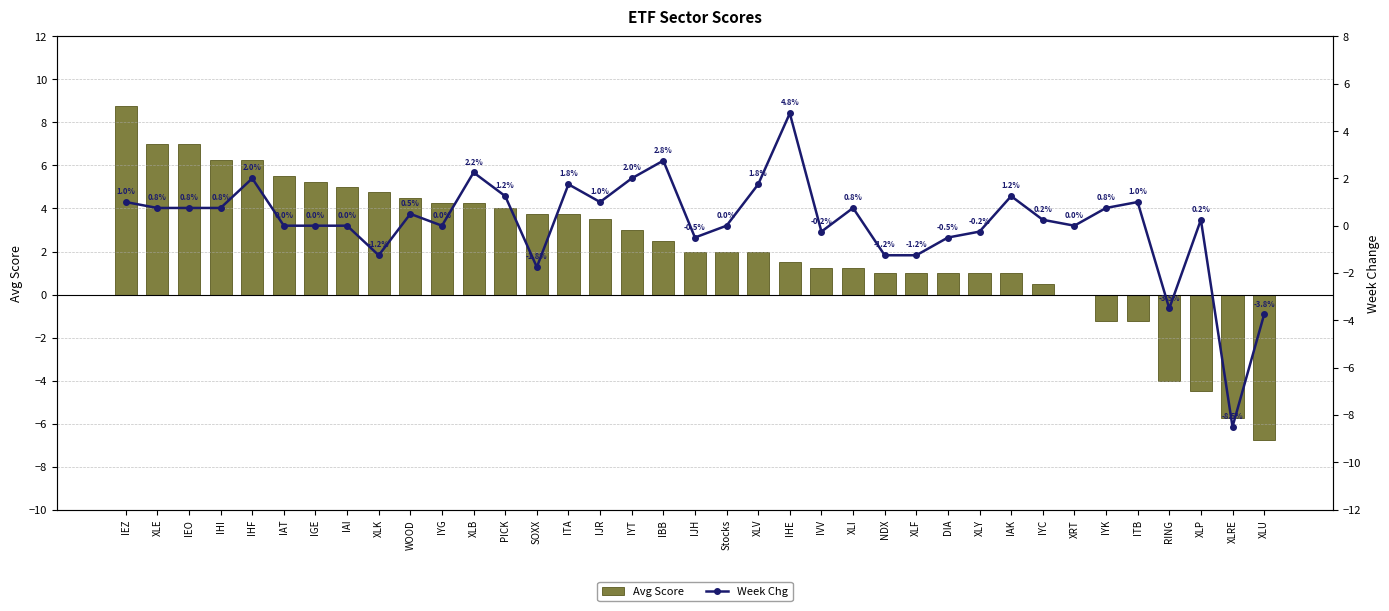

What is the minimum value shown in the chart?

-8.5